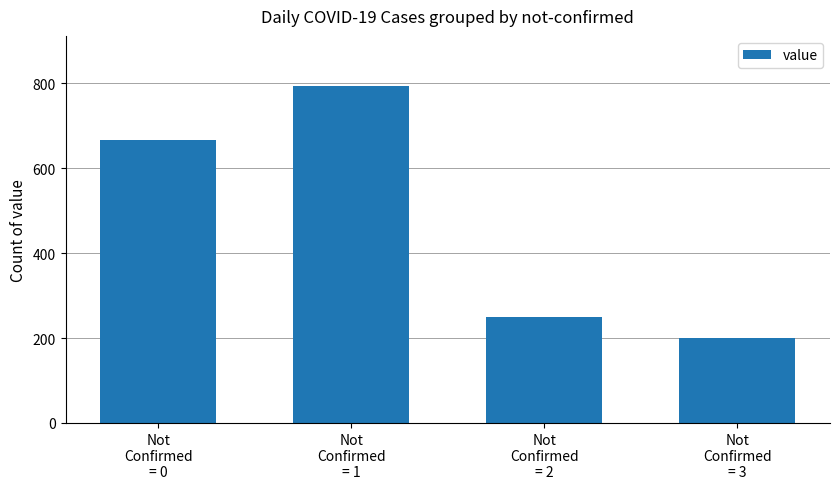

Rank the categories by value from lowest to highest.

Not
Confirmed
= 3, Not
Confirmed
= 2, Not
Confirmed
= 0, Not
Confirmed
= 1